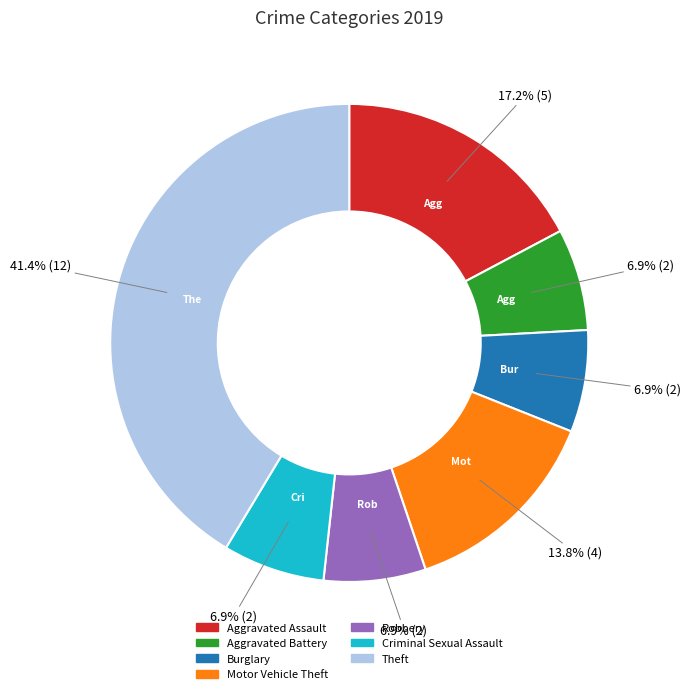

Count the number of slices in the pie.

7